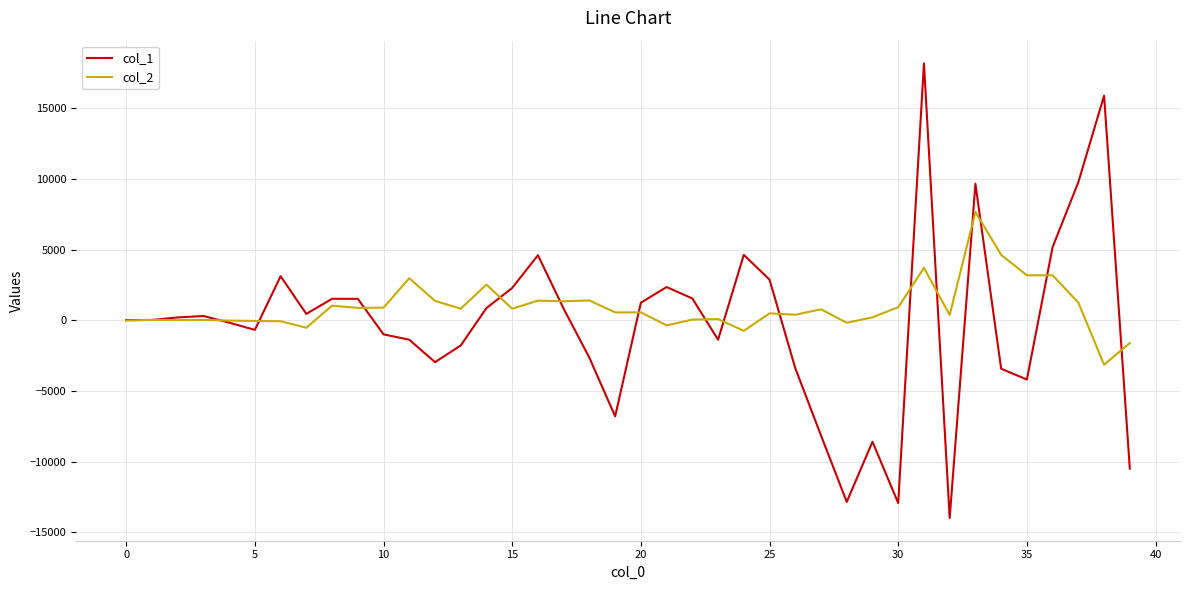

What is the minimum value for col_1?

-13975.9